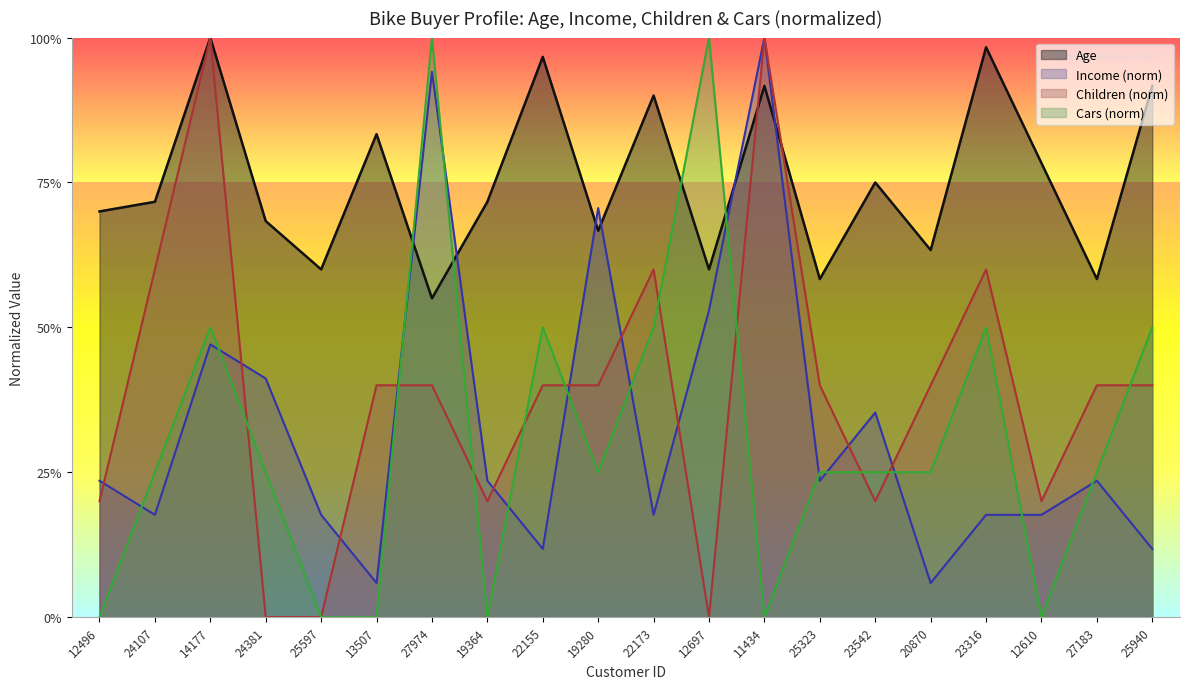

Is the value of Cars at 11434 greater than the value of Age at 13507?

No